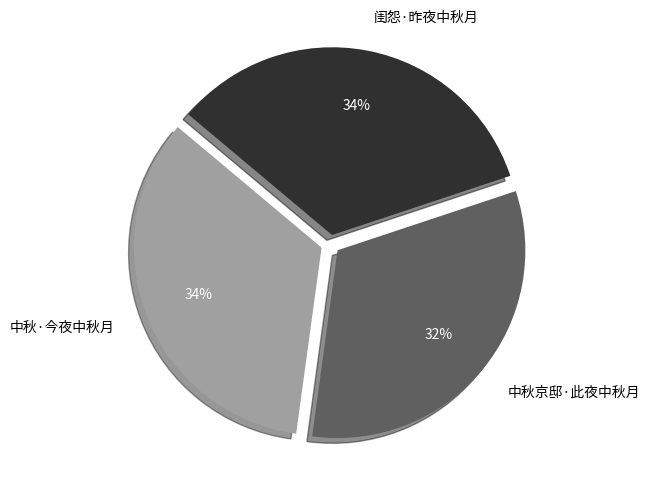

How many segments does this pie chart have?

3